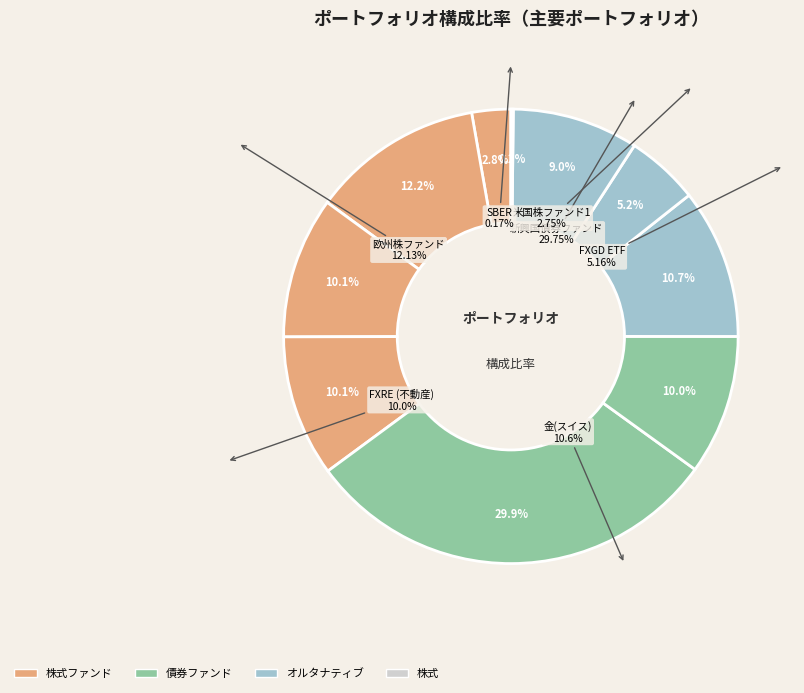

How much of the chart is everything except FXGD ETF?

94.8%